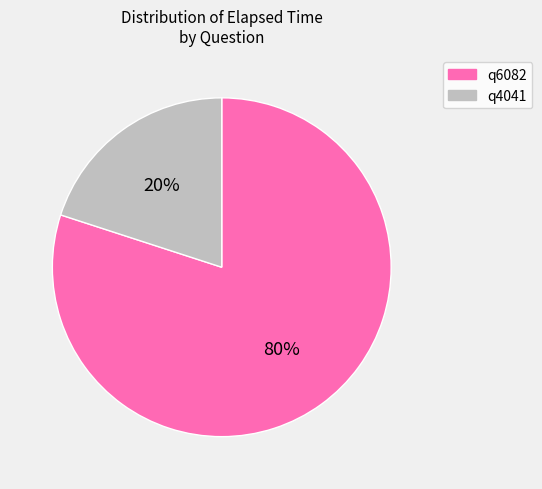

How many slices are in this pie chart?

2